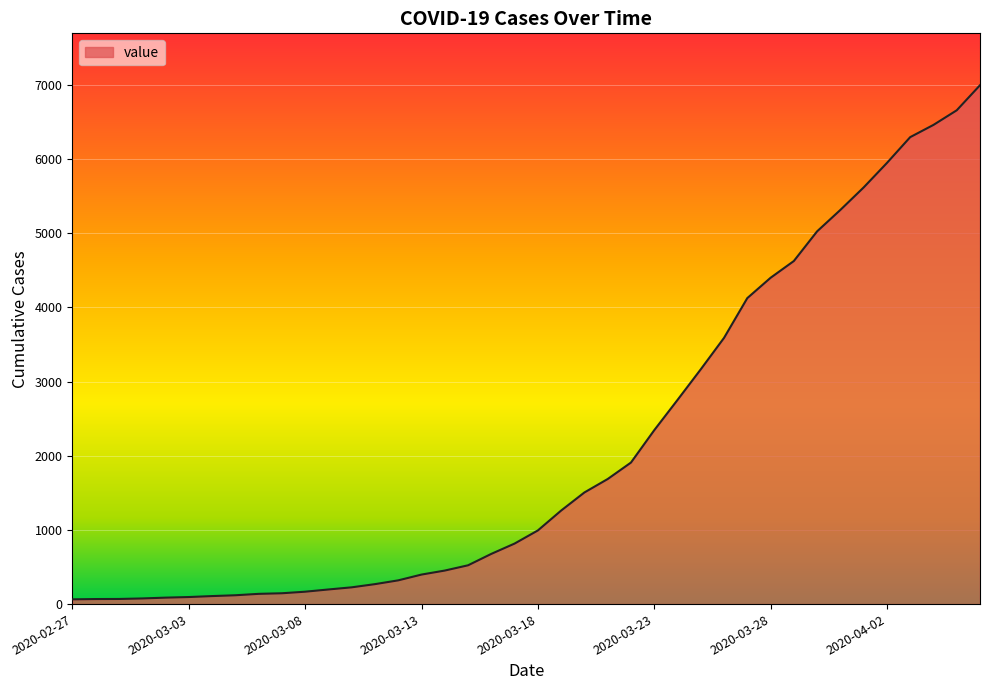

What is the difference between the maximum and minimum values?

6931